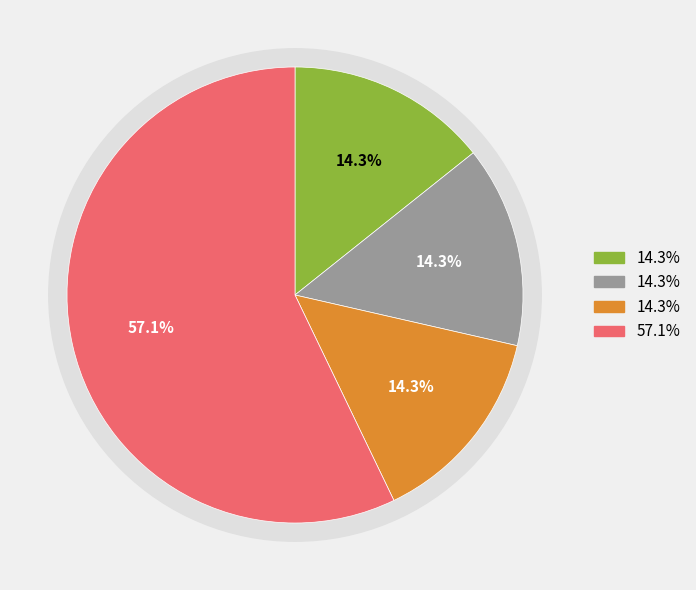

To the nearest percent, what is the combined percentage of Fee/PreQual/Technical/Finance and Finance?

29%